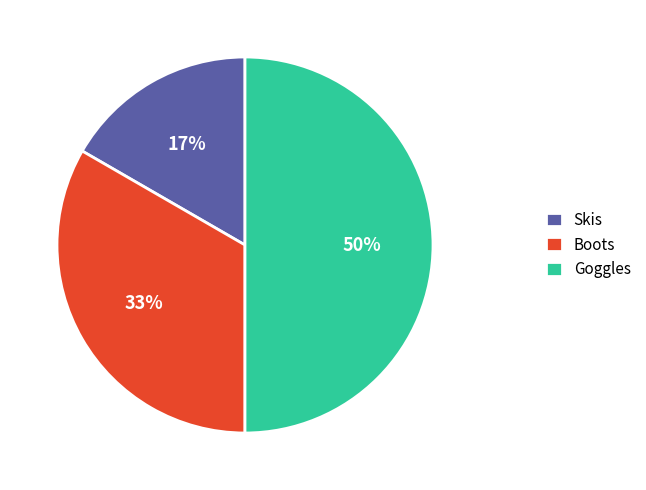

What is the largest slice in the pie chart?

Goggles